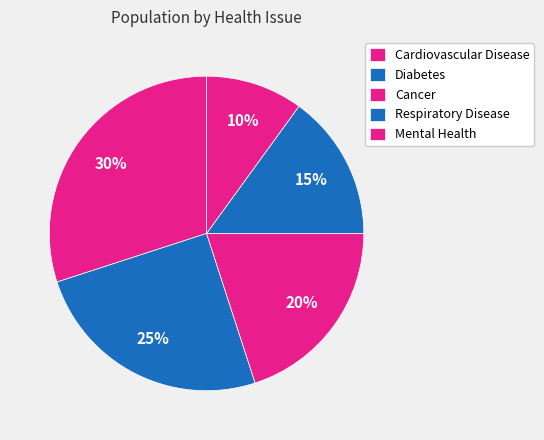

How many segments does this pie chart have?

5